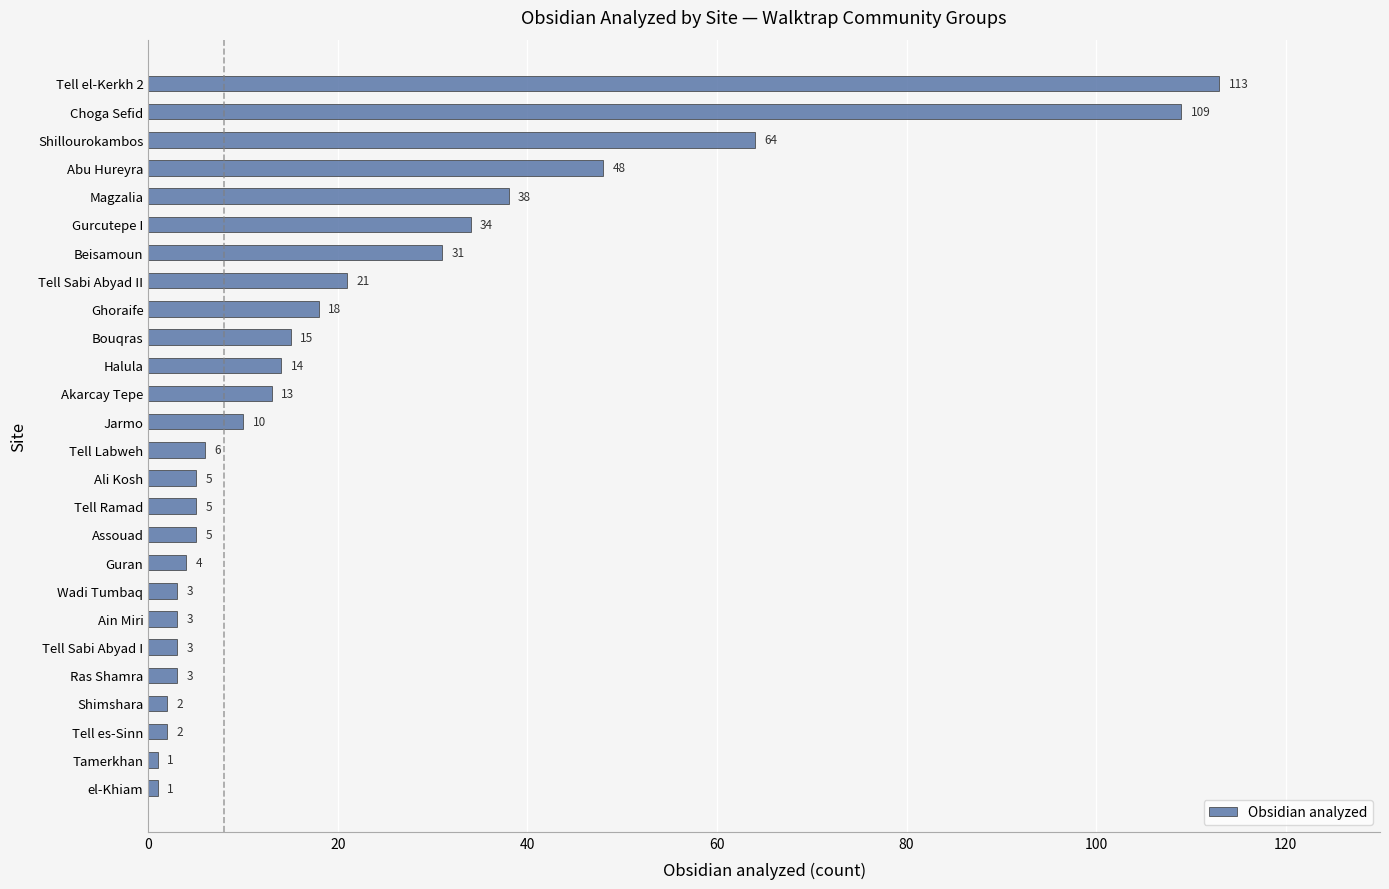

The chart shows a value of 113 at Tell el-Kerkh 2. True or false?

True